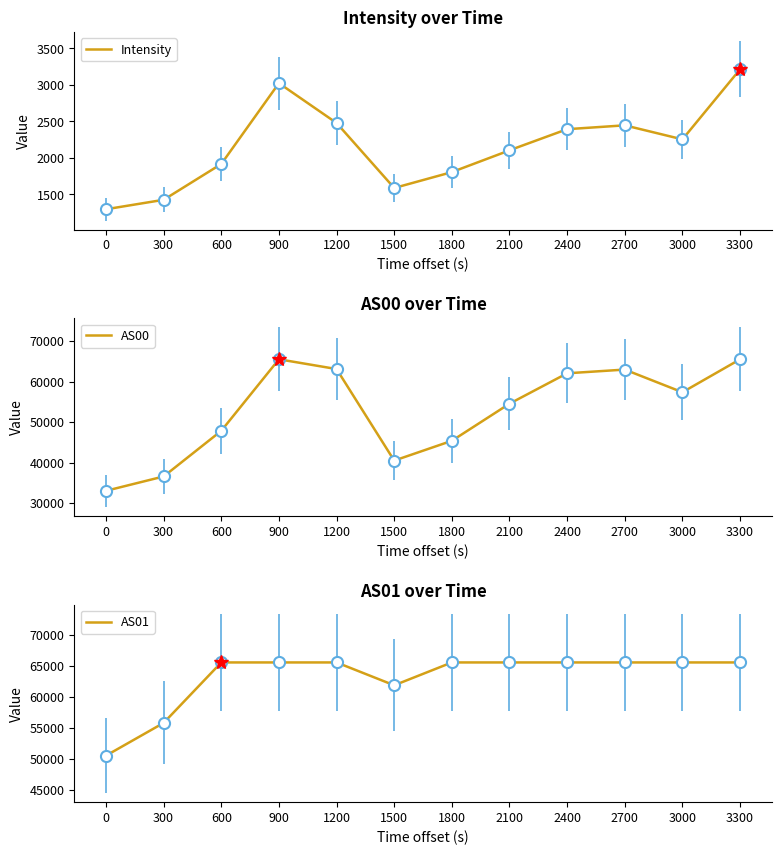

What is the lowest value of the Intensity series?

1297.5